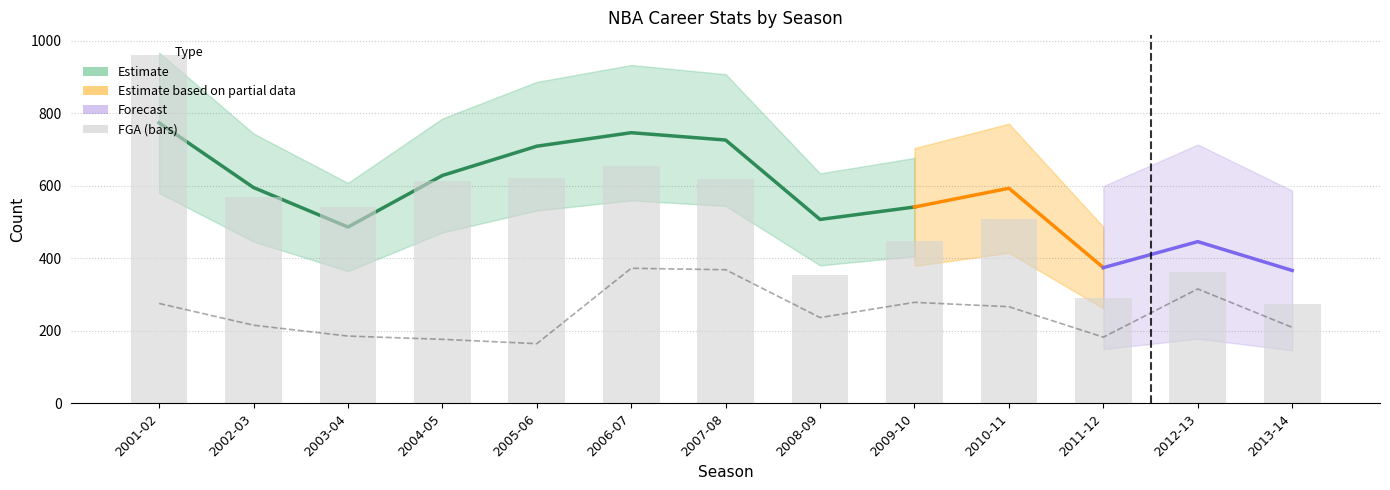

What is the label of the 11th bar from the left?

2011-12